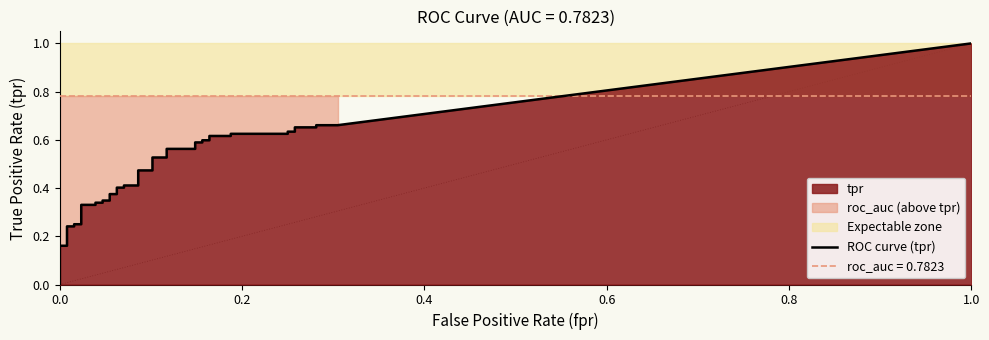

True or false: fpr and roc_auc cross at least once.

False